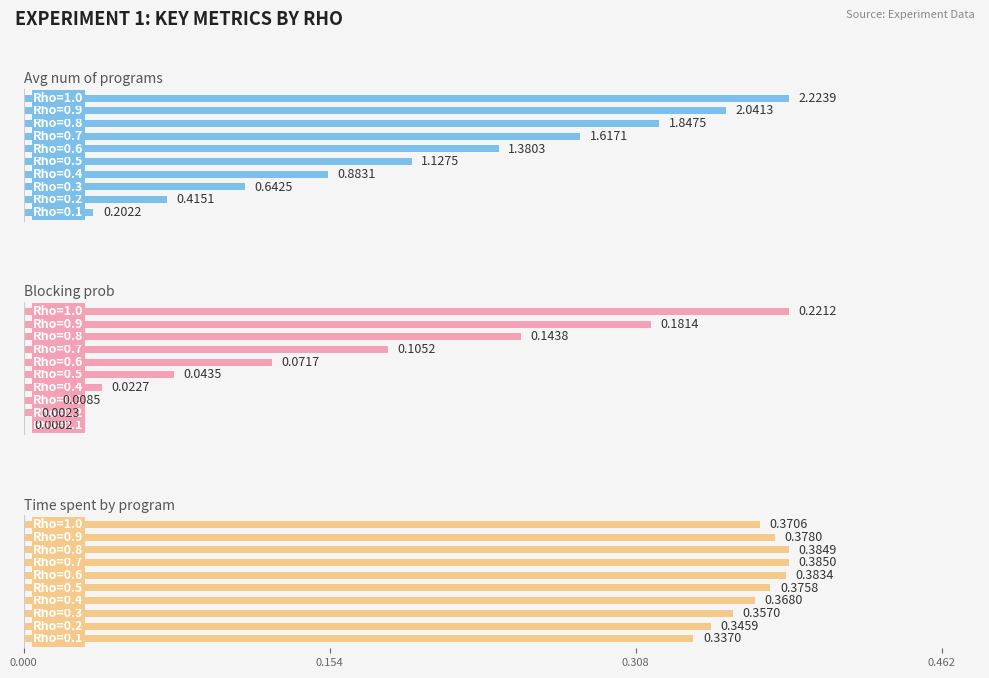

What is the sum of all Avg num of programs values?

12.4